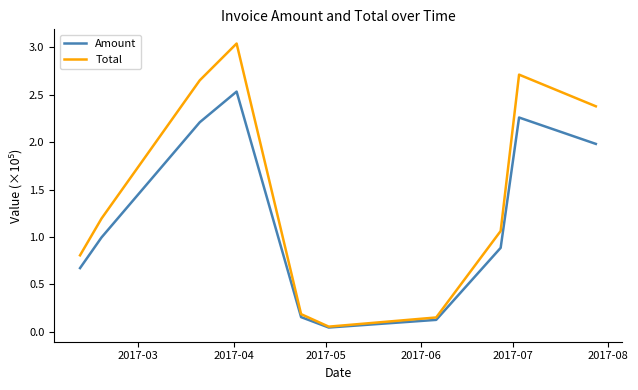

Rank the series by their average value, from highest to lowest.

Total, Amount